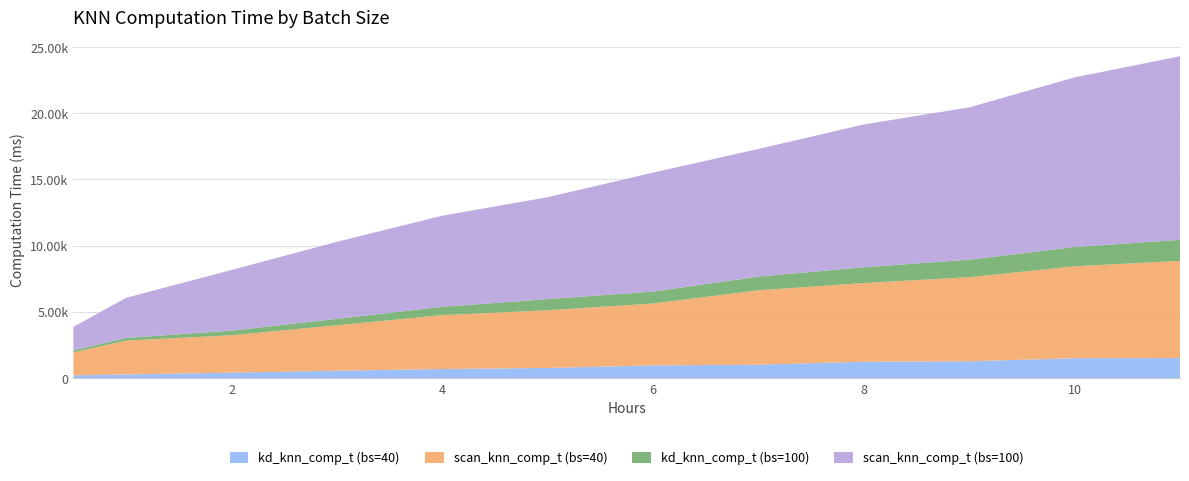

Reading left to right, transcribe all the data shown in this chart.

kd_knn_comp_t (bs=40): 208.9	279.6	413.9	561.1	690.2	768.8	961.3	1016.5	1240.6	1274.2	1503.7	1518.4
scan_knn_comp_t (bs=40): 1734.1	2551.4	2822.9	3429.6	4066.7	4353.8	4672.9	5615.5	5940.3	6347.4	6938.3	7335.7
kd_knn_comp_t (bs=100): 141.1	208.5	348.9	487.3	629.5	845.1	903.3	1037.5	1192.8	1324.0	1455.1	1592.0
scan_knn_comp_t (bs=100): 1788.6	3027.3	4582.4	5816.7	6880.6	7693.2	8981.7	9636.6	10783.6	11500.2	12811.6	13862.1